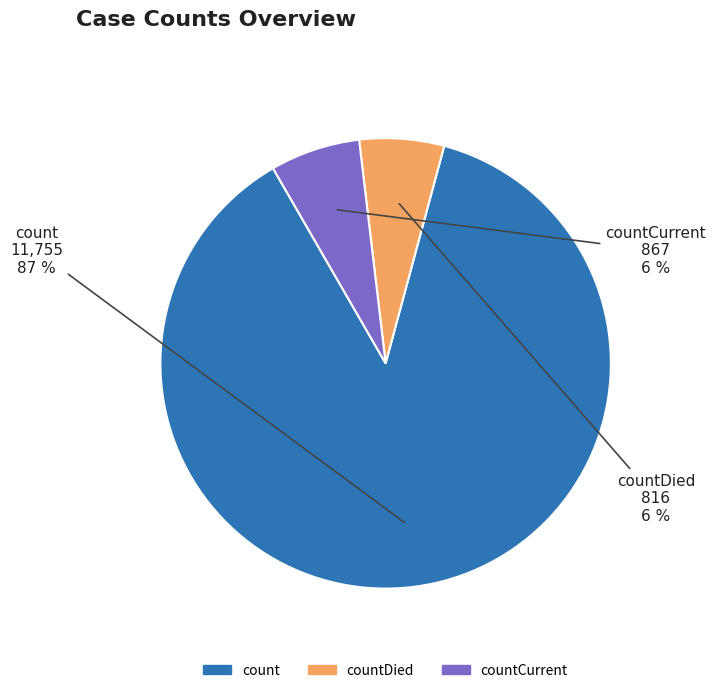

To the nearest percent, what is the average slice percentage?

33%